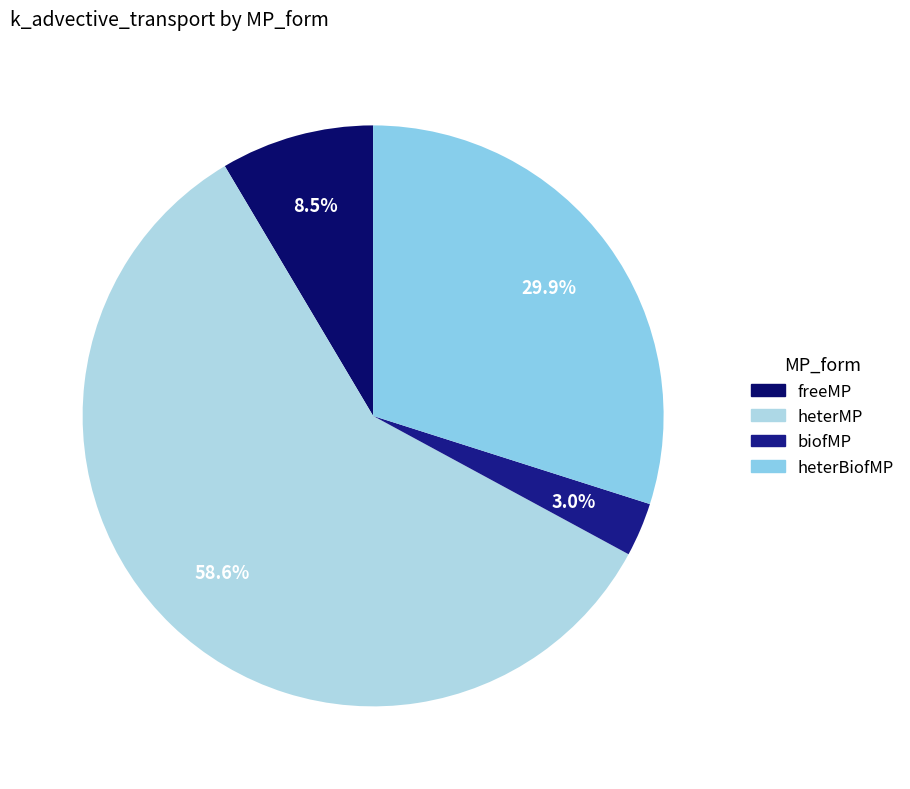

Between freeMP and biofMP, which is larger?

freeMP